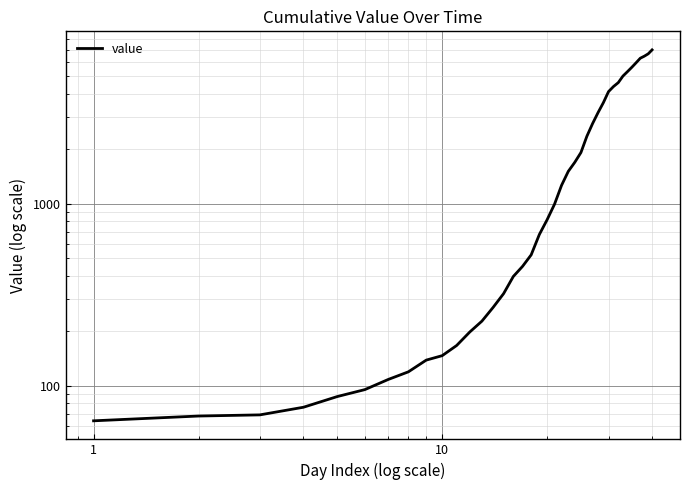

What is the value of the 36th point from the left?

5952